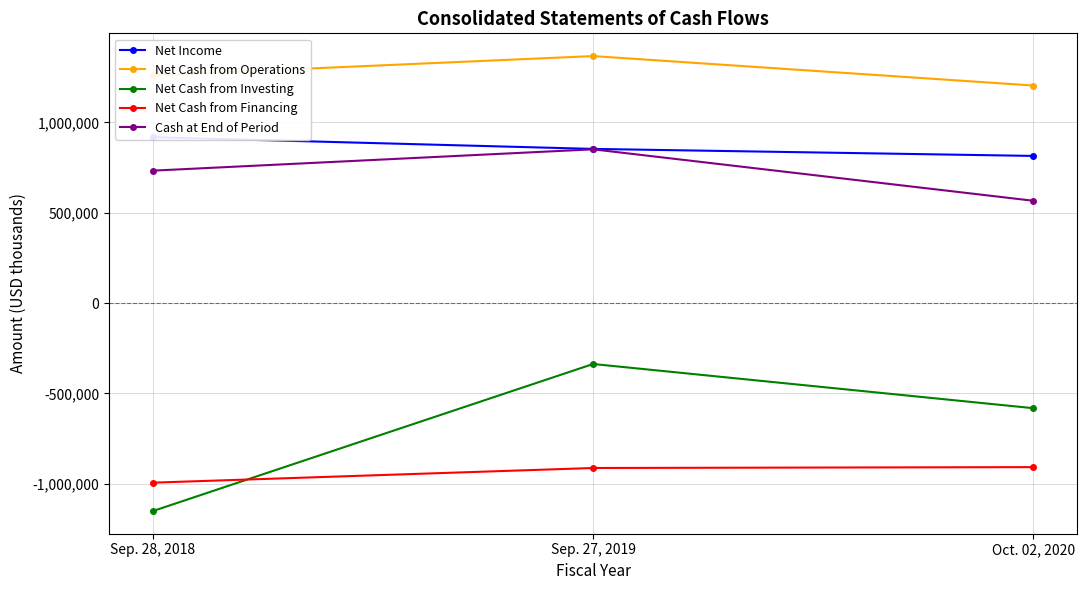

Between Oct. 02, 2020 and Sep. 27, 2019, which is larger?

Sep. 27, 2019